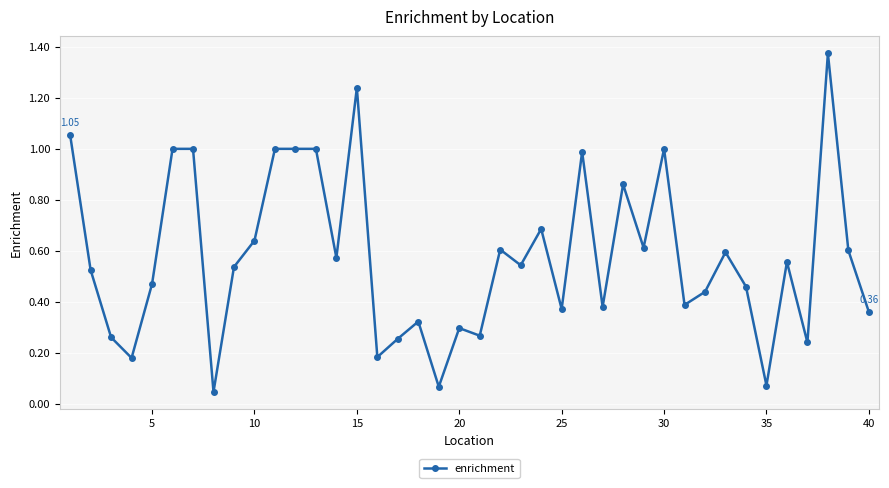

True or false: there are more than 0 points higher than both neighbors.

True